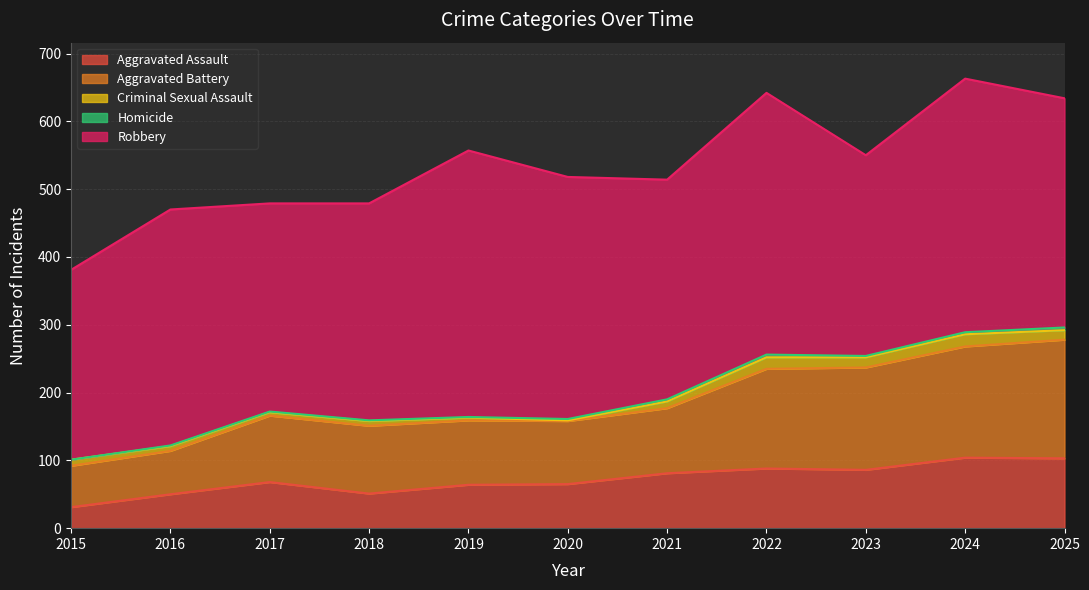

What is the sum of the Robbery values at 2020 and 2016?

705